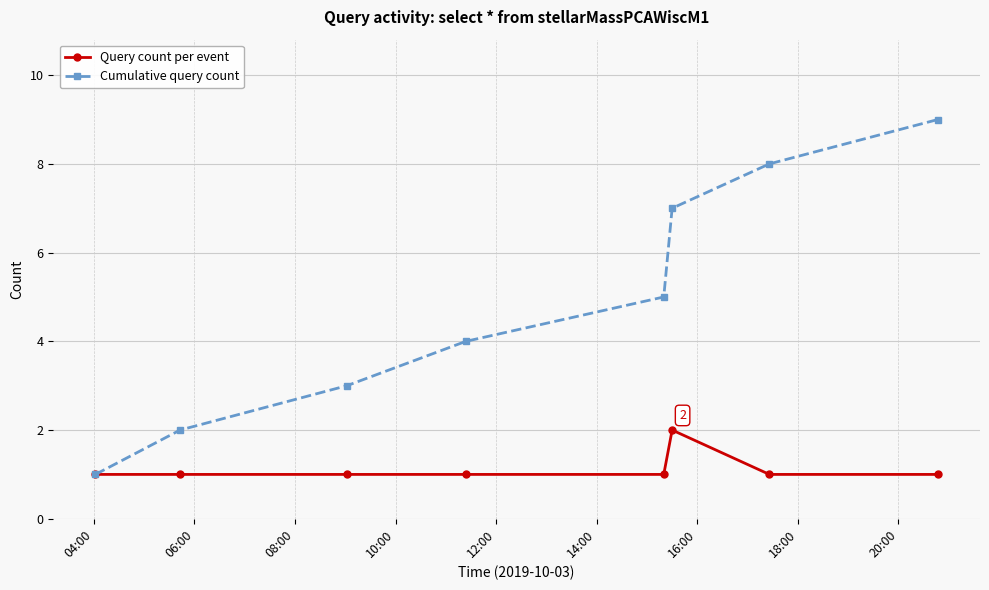

What is the greatest value displayed?

9